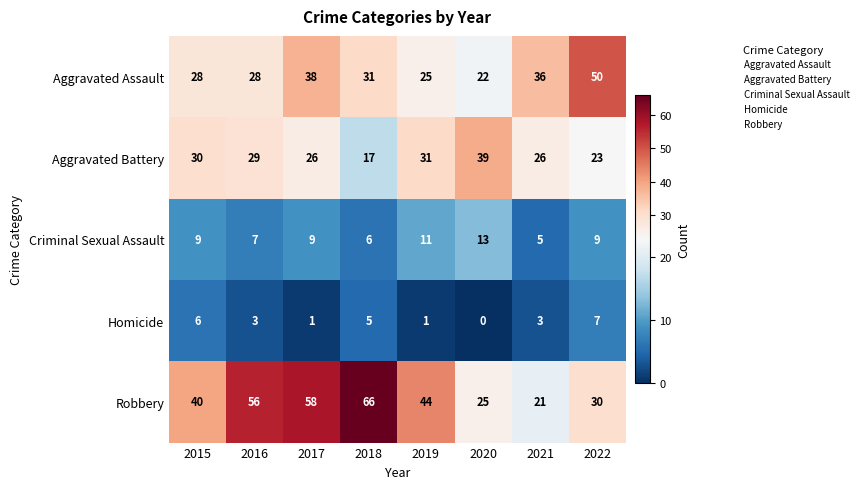

Which series changed the most between 2018 and 2020?

Robbery